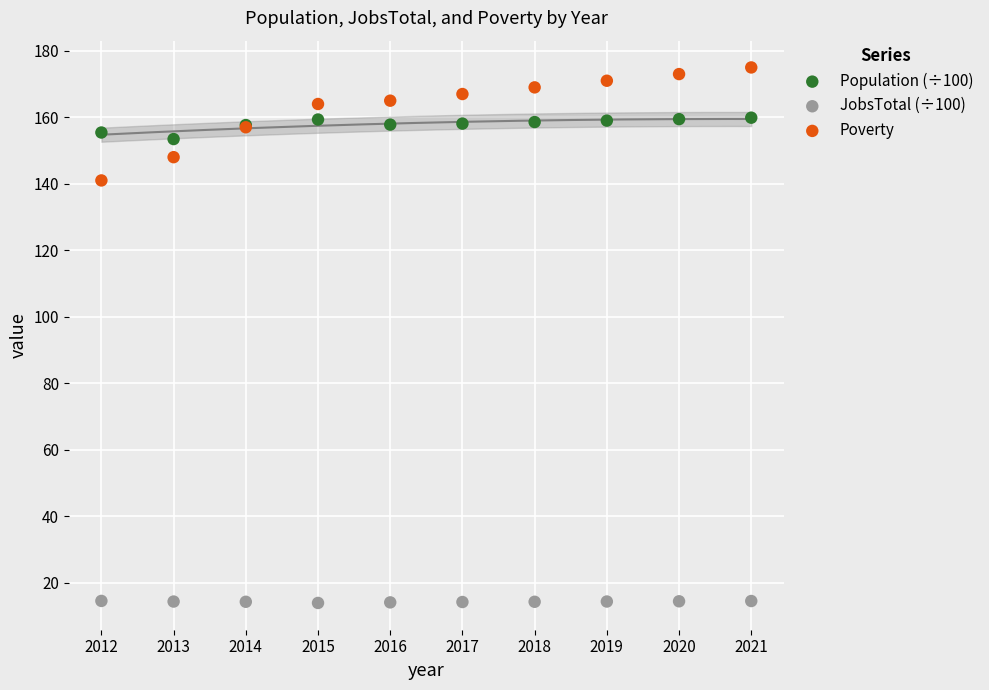

Which series has the widest spread of Y values?

Poverty